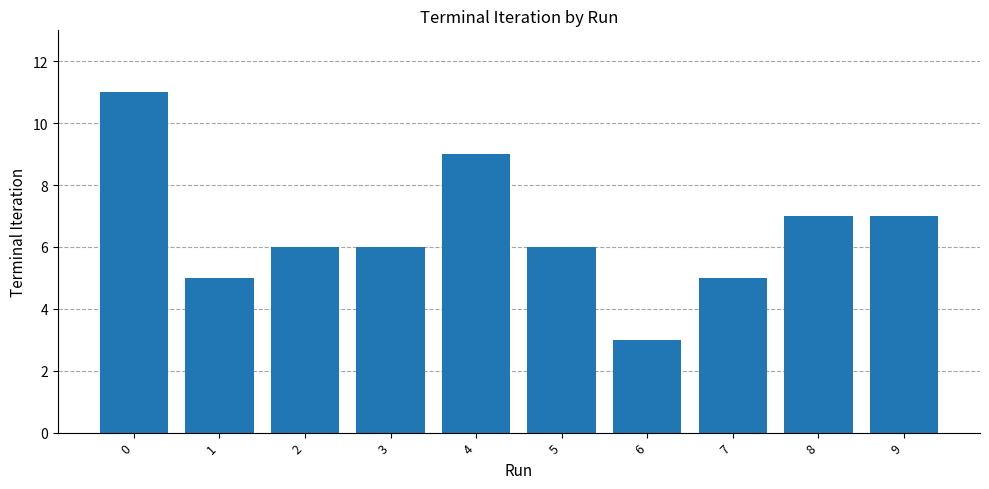

What is the difference between the maximum and minimum values?

8